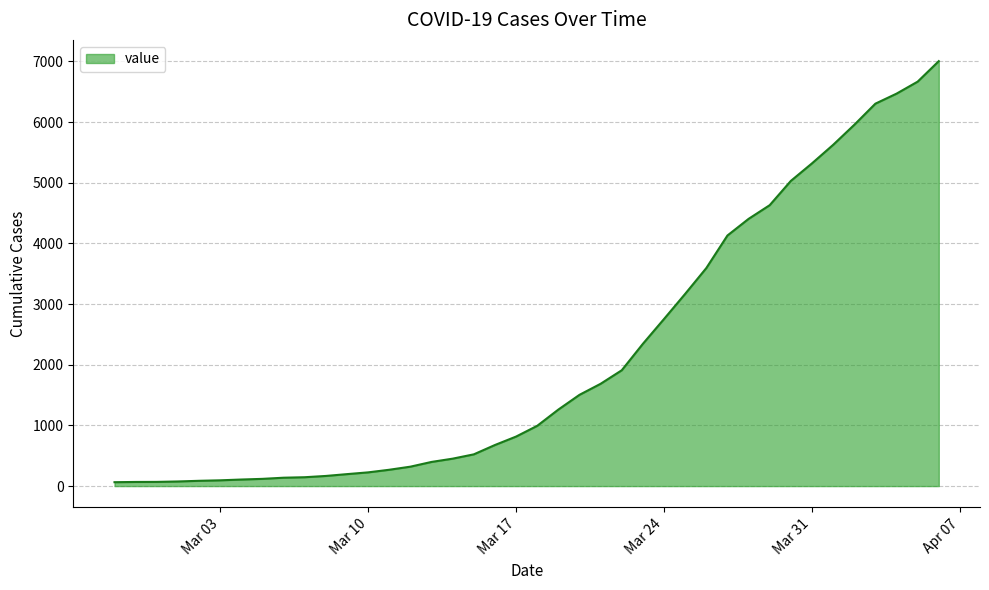

What is the sum of all values?

85760